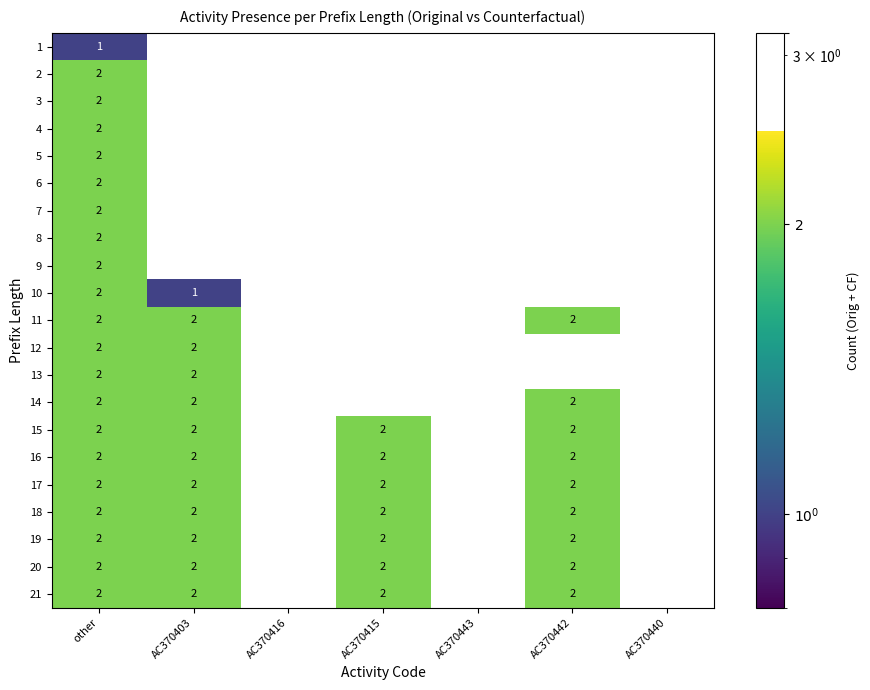

The 14 series shows 2 at AC370403. True or false?

True